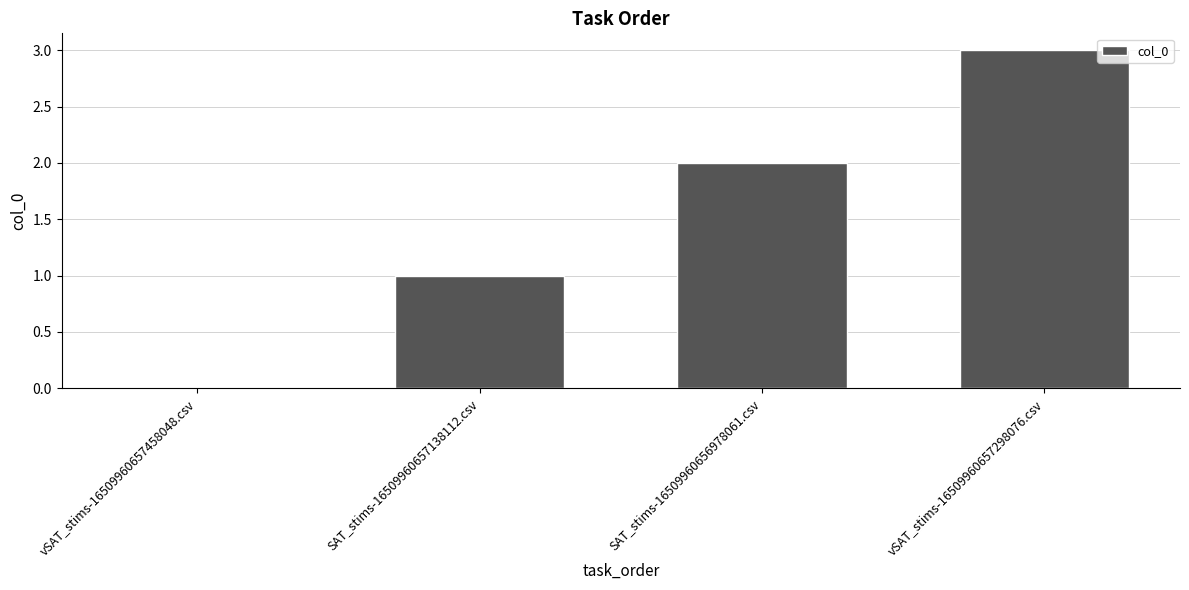

True or false: the data shows -2 at vSAT_stims-16509960657458048.csv.

False